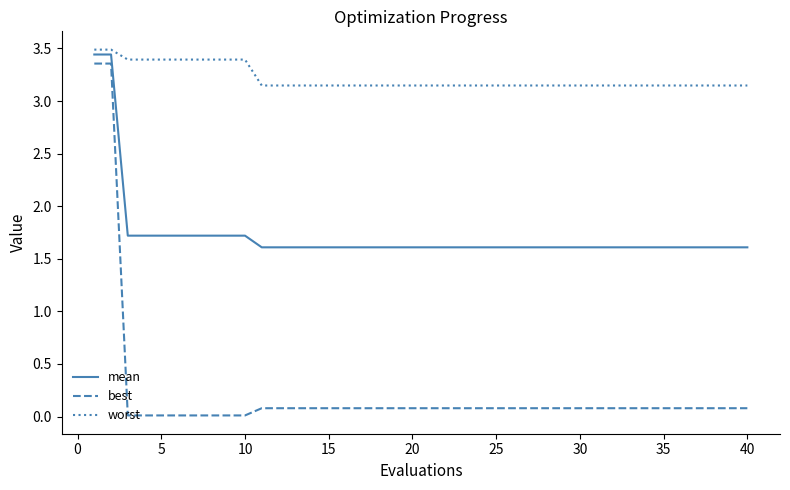

What is the difference between the maximum and minimum values in the best series?

3.3